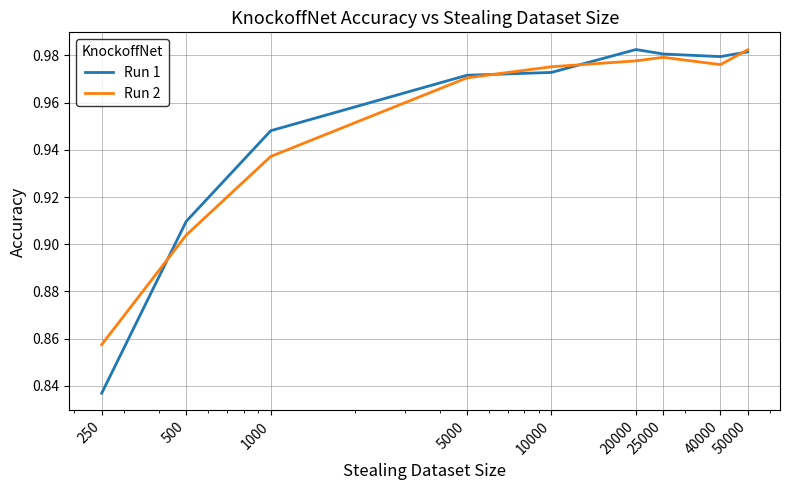

Which series has the largest range (max minus min)?

Run 1